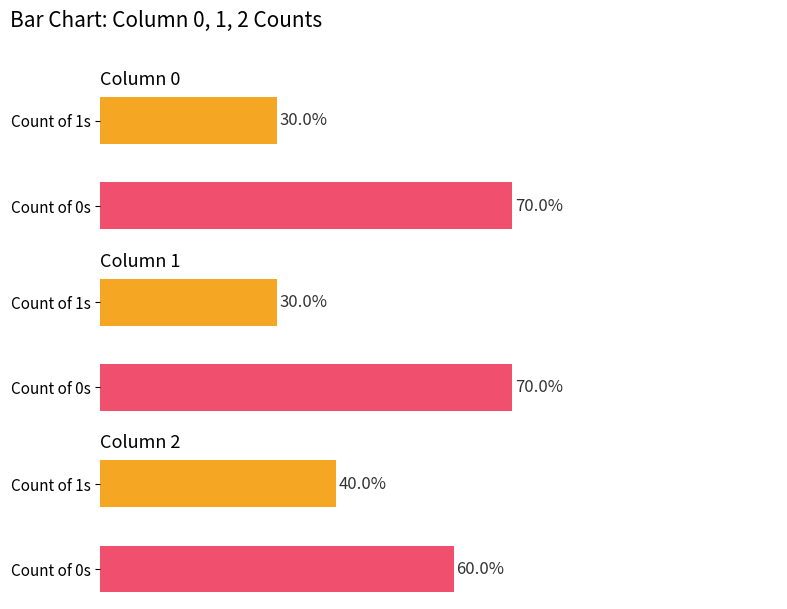

Is it true that 2 equals 7 at 2?

False